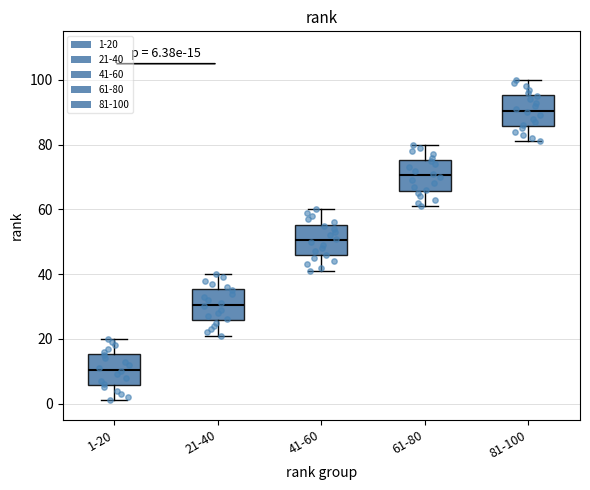

Which box has the lowest median line?

1-20